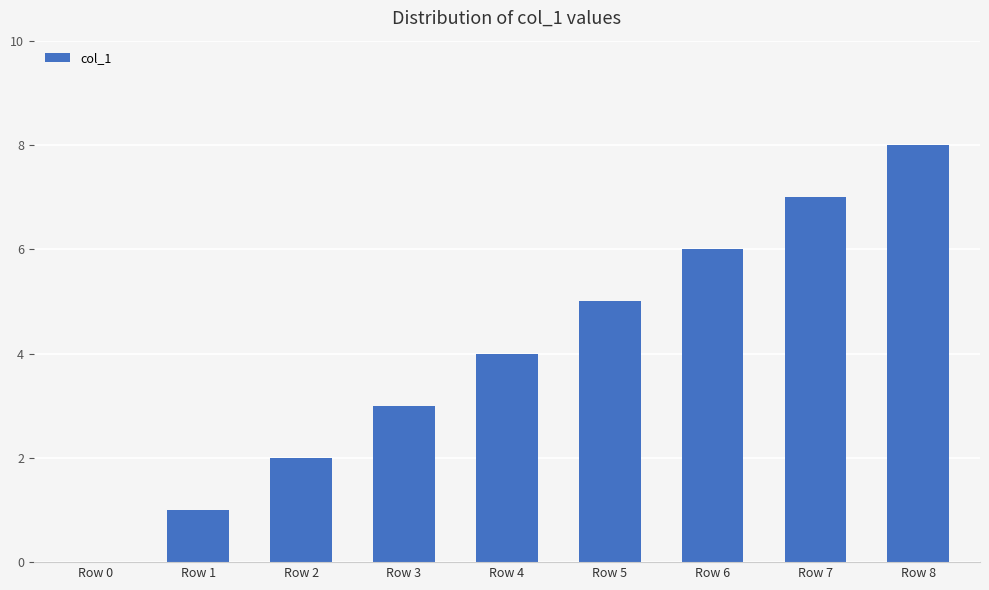

What is the greatest value displayed?

8